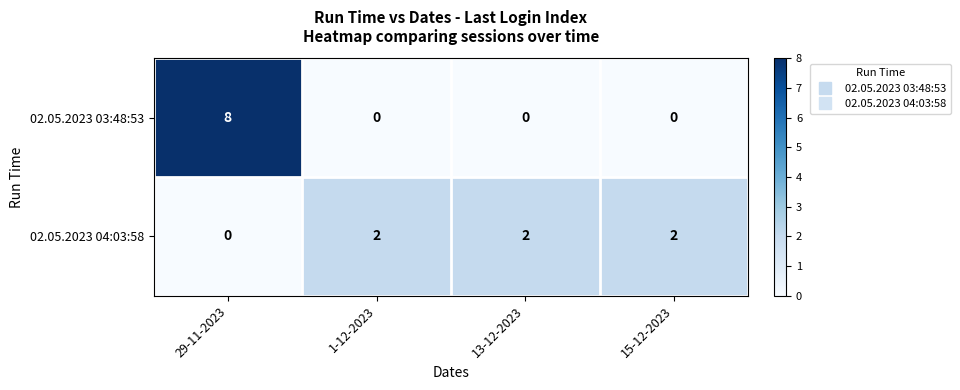

Reading left to right, extract all data points from this chart.

02.05.2023 03:48:53: 29-11-2023=8	1-12-2023=0	13-12-2023=0	15-12-2023=0
02.05.2023 04:03:58: 29-11-2023=0	1-12-2023=2	13-12-2023=2	15-12-2023=2